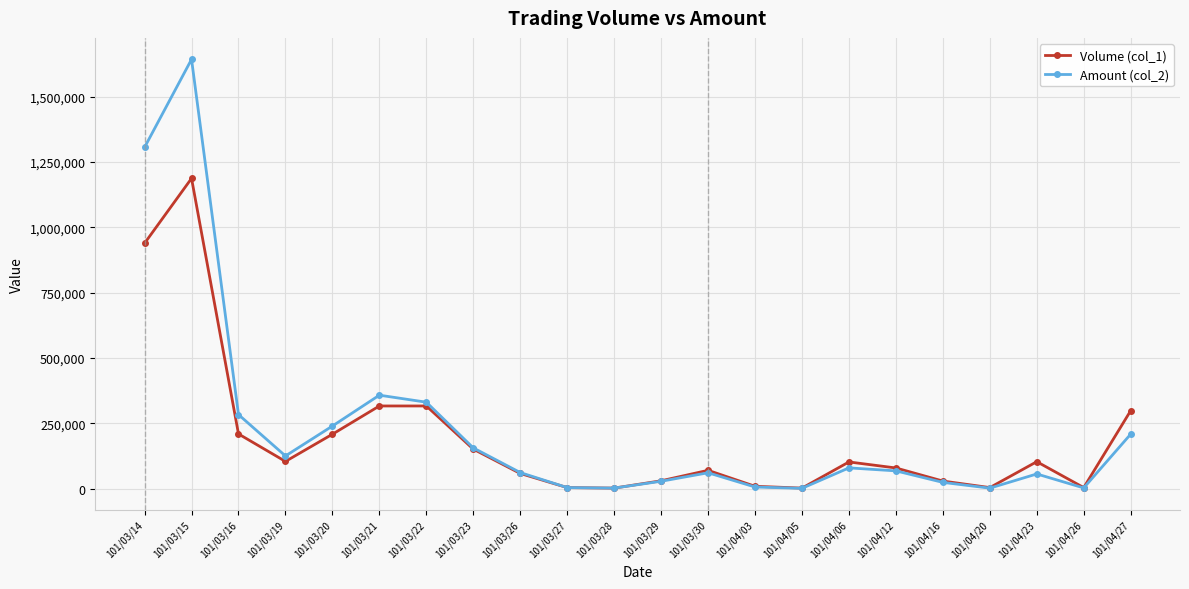

Which series ends up on top after the final intersection of Volume (col_1) and Amount (col_2)?

Volume (col_1)